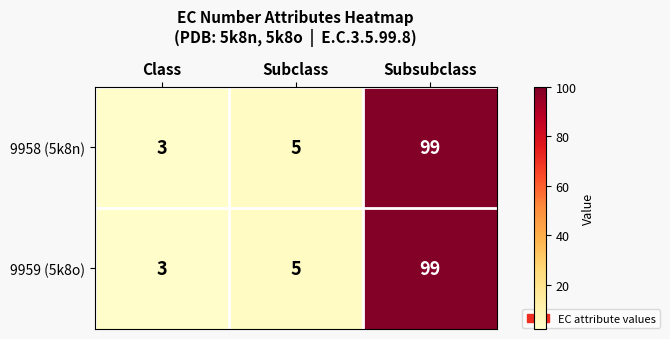

Which category has the highest value in the 9958 (5k8n) series?

Subsubclass